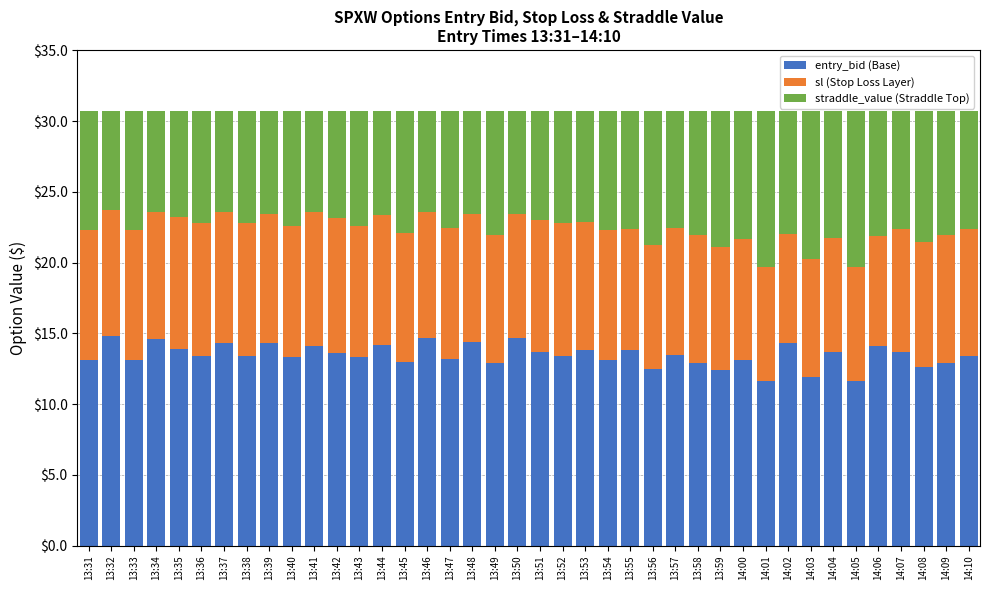

What is the difference between the entry_bid (Base) values at 14:01 and 13:36?

1.8